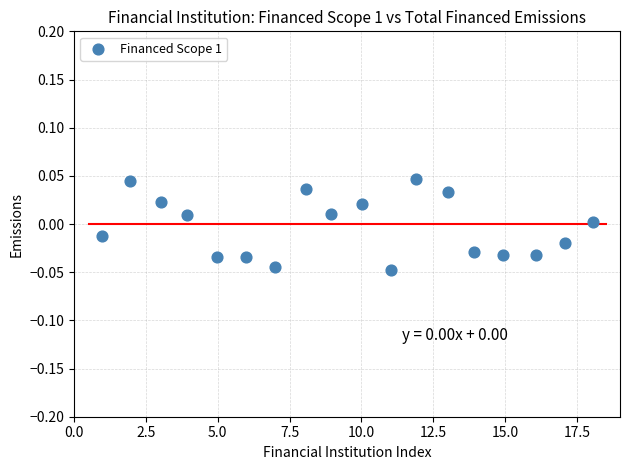

What is the range of X values (max minus min)?

17.1